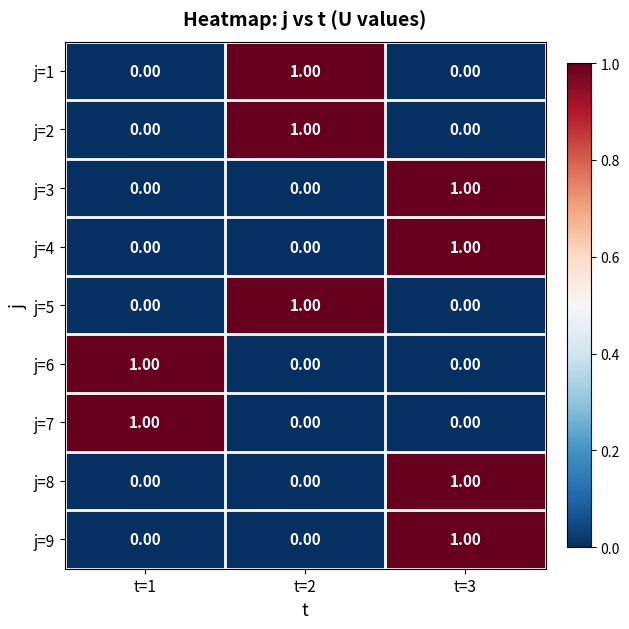

At how many categories does at least one series exceed 0?

3